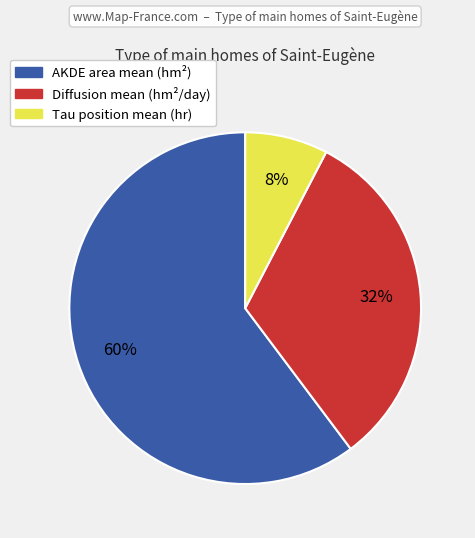

Which has a higher value, Diffusion mean (hm²/day) or AKDE area mean (hm²)?

AKDE area mean (hm²)